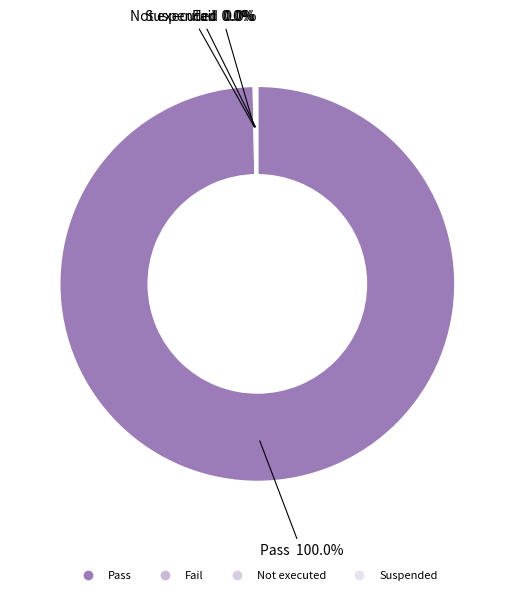

To the nearest percent, what percentage of the pie is Pass?

100%